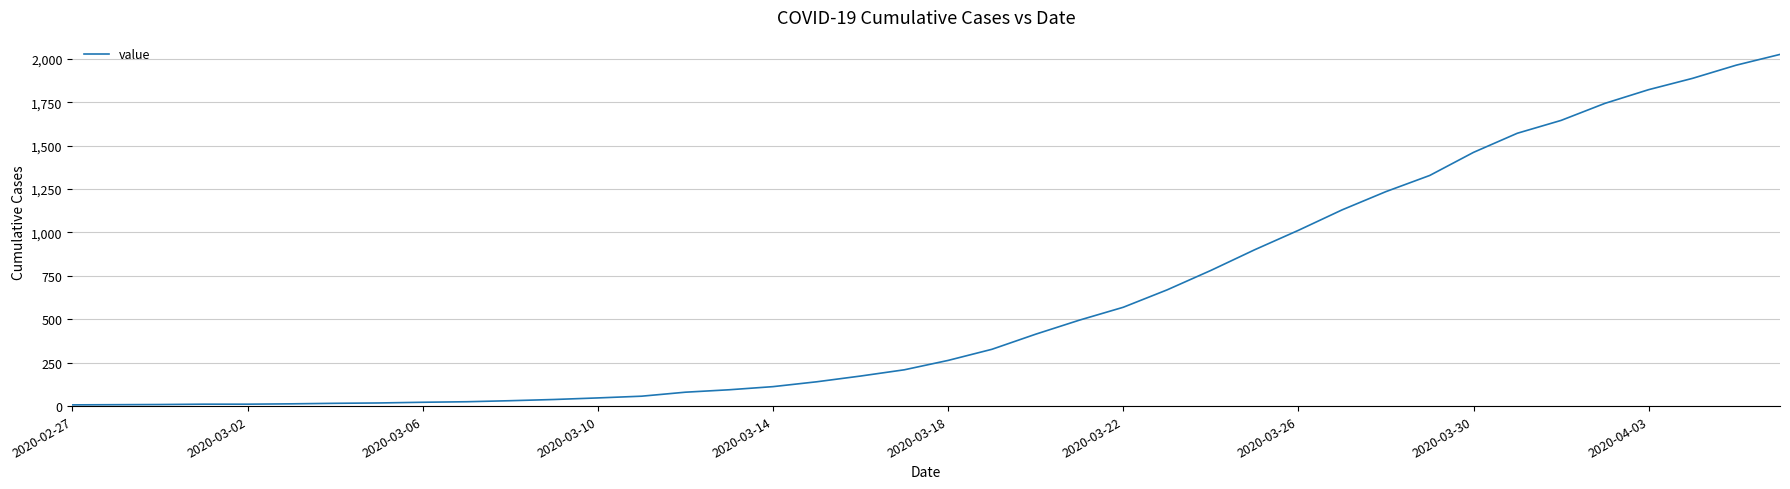

What is the difference between the maximum and minimum values?

2018